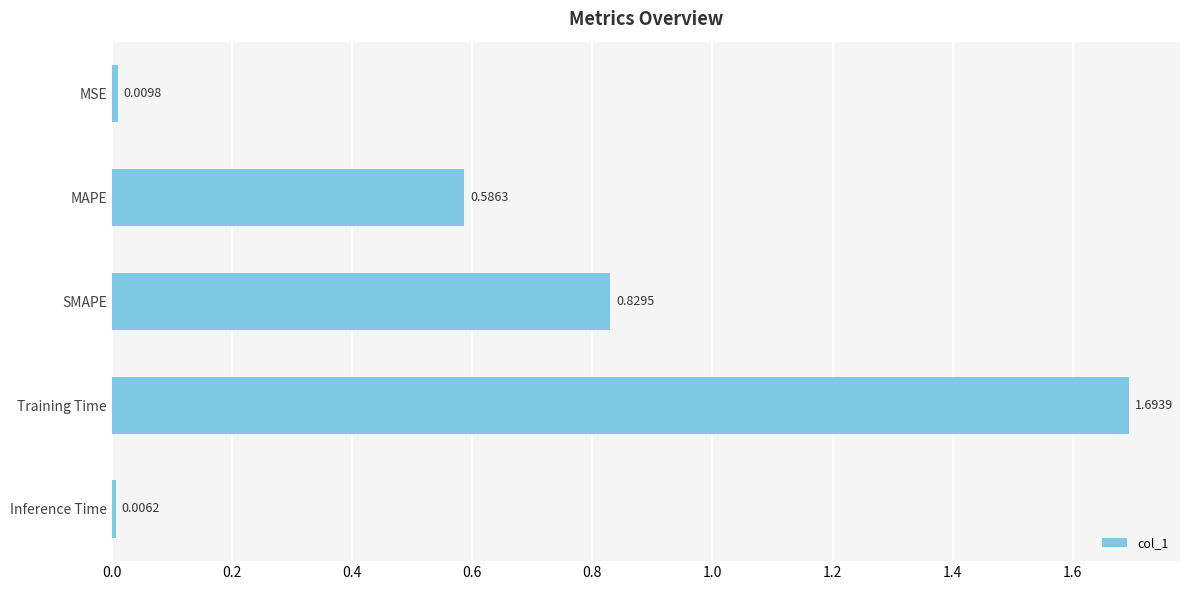

How many bars are there in total?

5